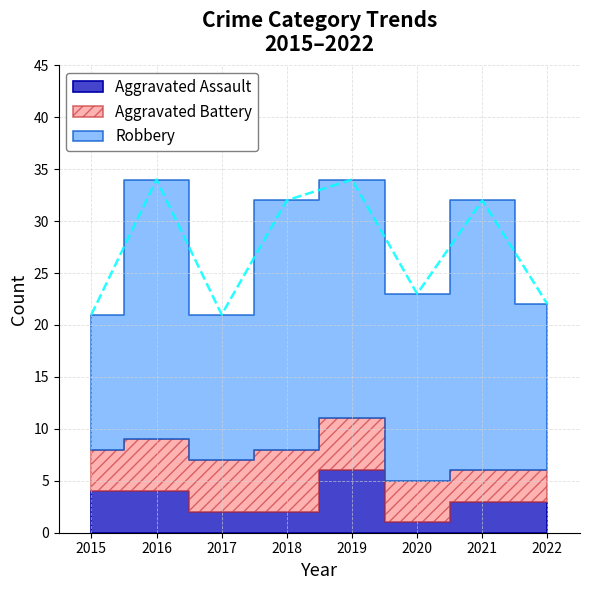

True or false: Robbery and Aggravated Battery intersect in this chart.

False